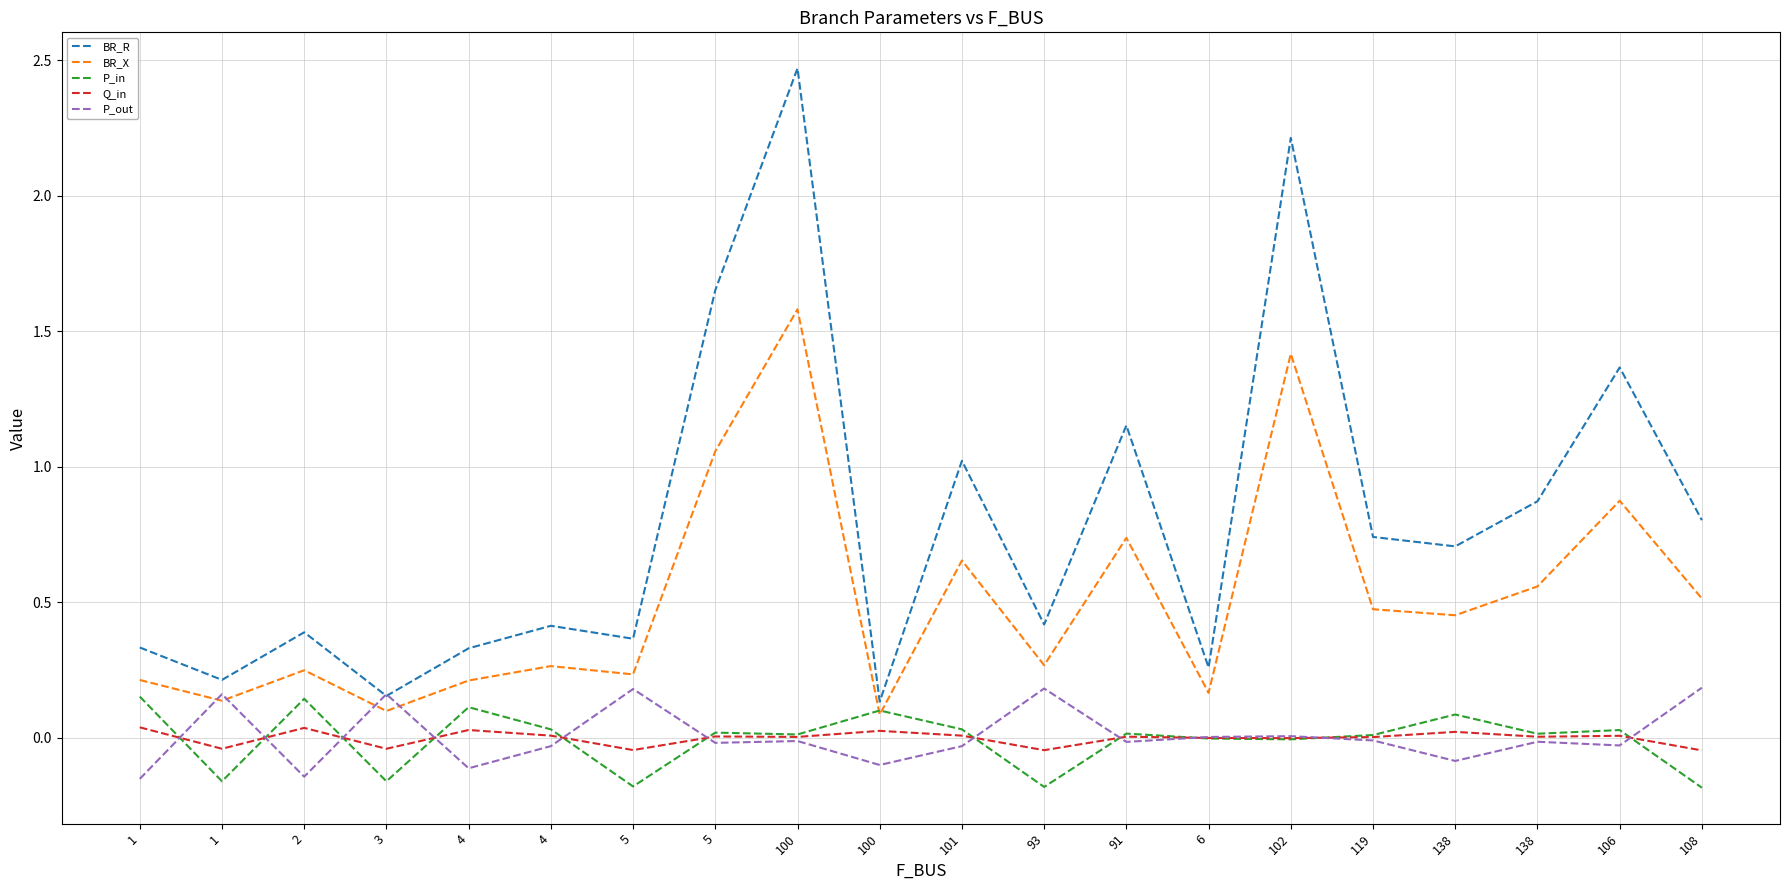

What are all the series names shown in the legend?

BR_R, BR_X, P_in, Q_in, P_out